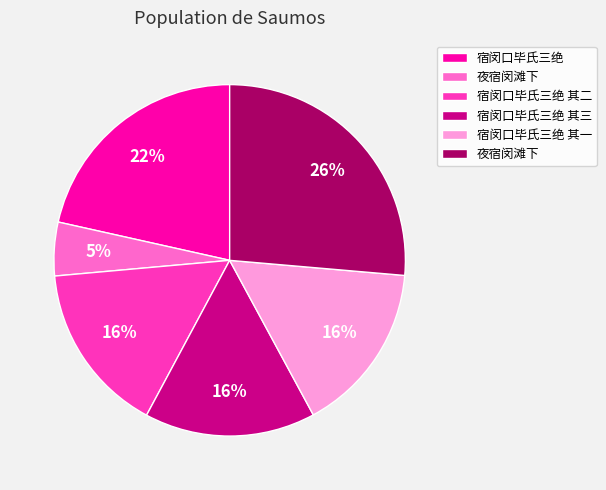

To the nearest percent, what is the average slice percentage?

17%